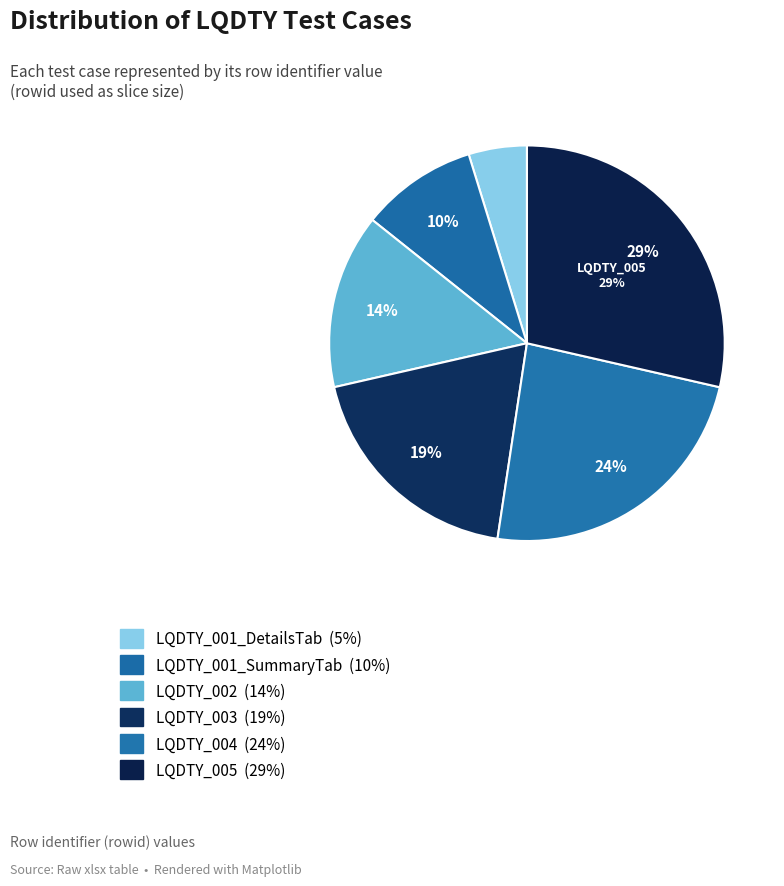

Rank the categories by value from highest to lowest.

LQDTY_005, LQDTY_004, LQDTY_003, LQDTY_002, LQDTY_001_SummaryTab, LQDTY_001_DetailsTab